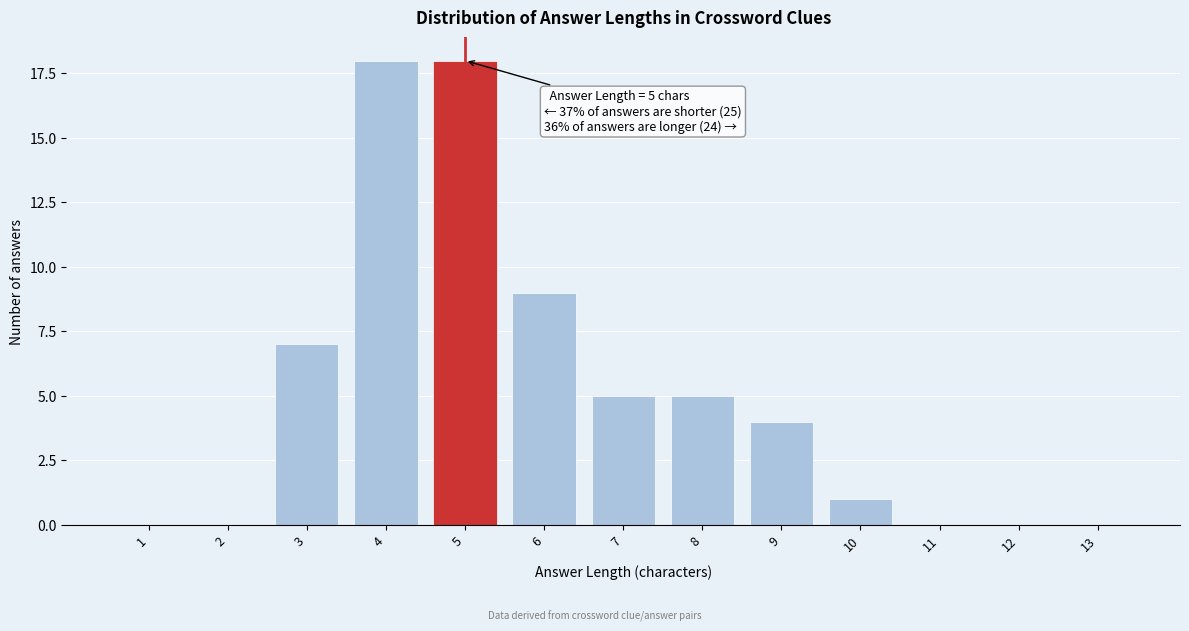

Reading right to left, extract all data points from this chart.

13=0	12=0	11=0	10=1	9=4	8=5	7=5	6=9	5=18	4=18	3=7	2=0	1=0